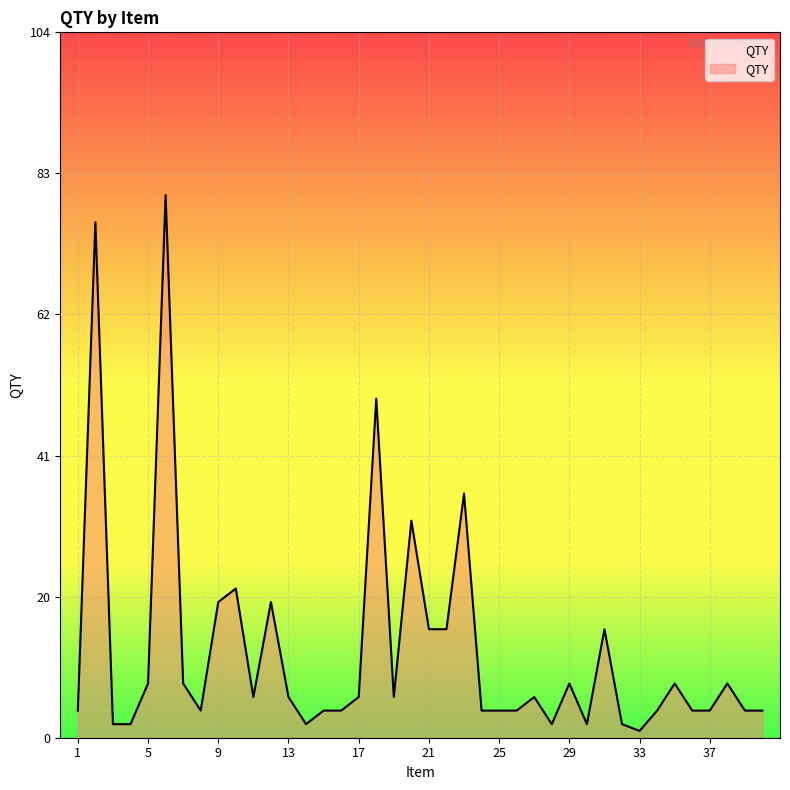

What is the difference between the maximum and minimum values?

79